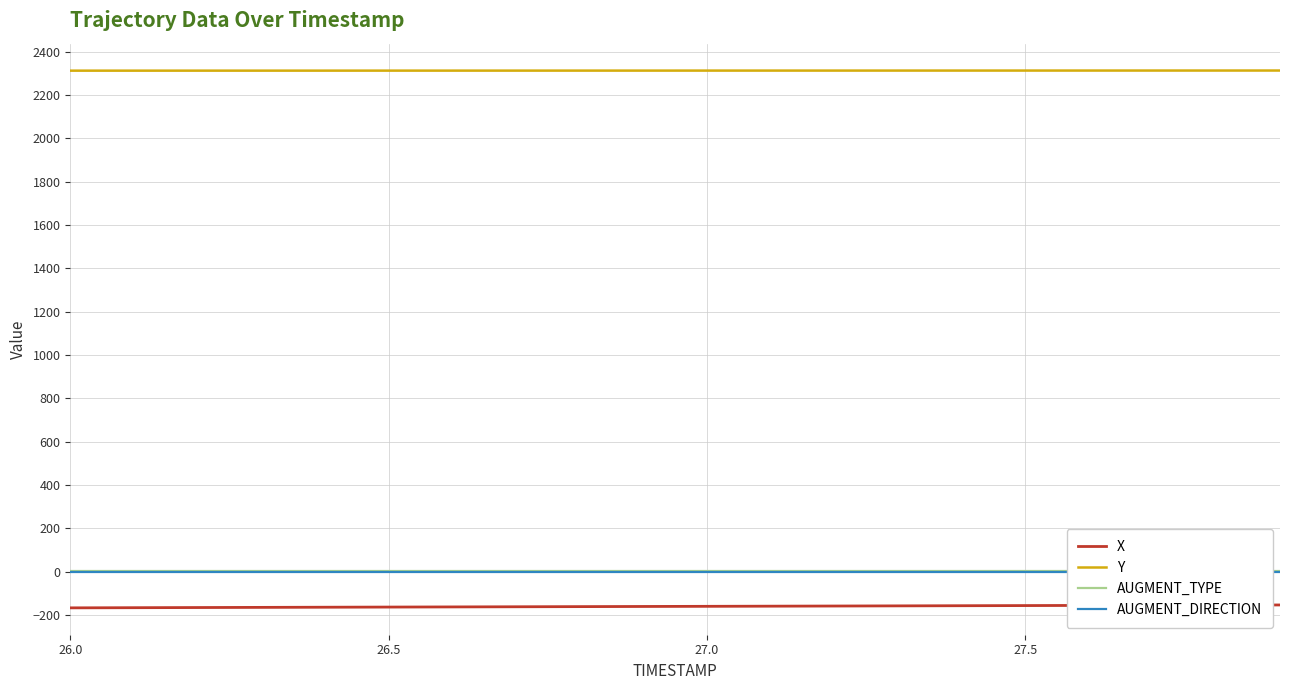

Count the number of categories in the chart.

20